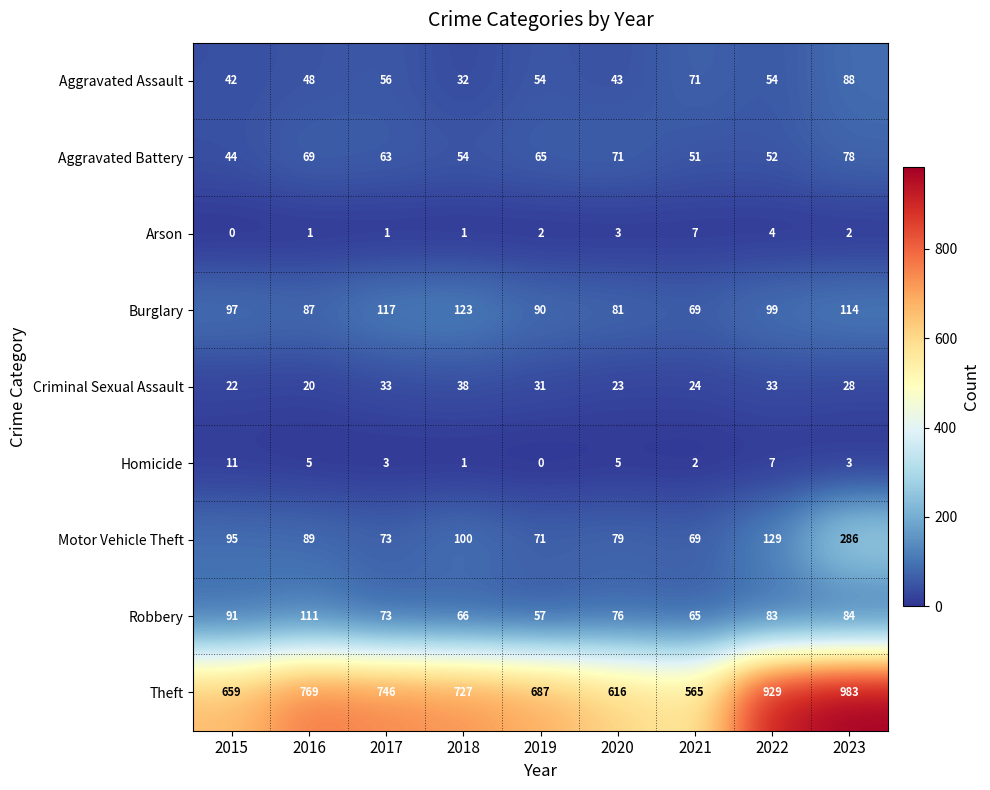

What is the sum of the Aggravated Assault values at 2018 and 2017?

88